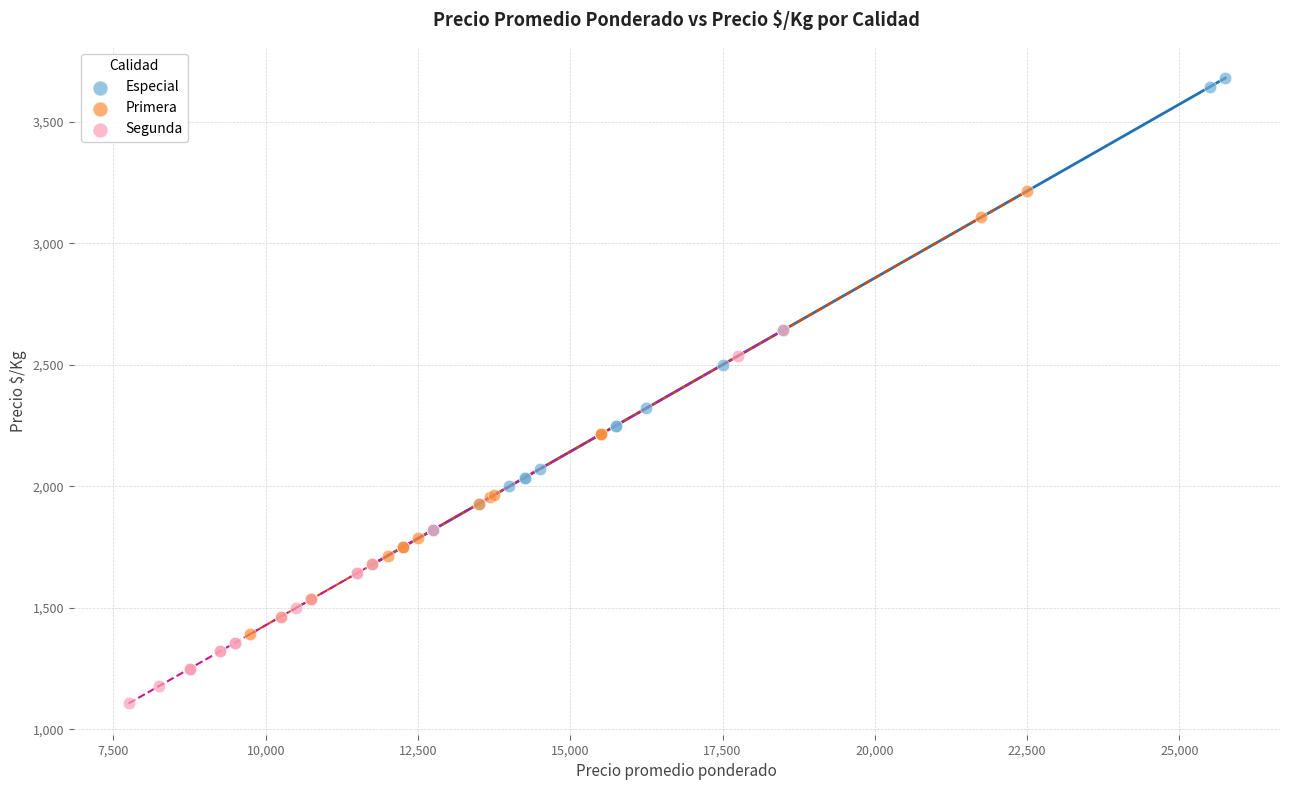

Which series contains the lowest Y value?

Segunda